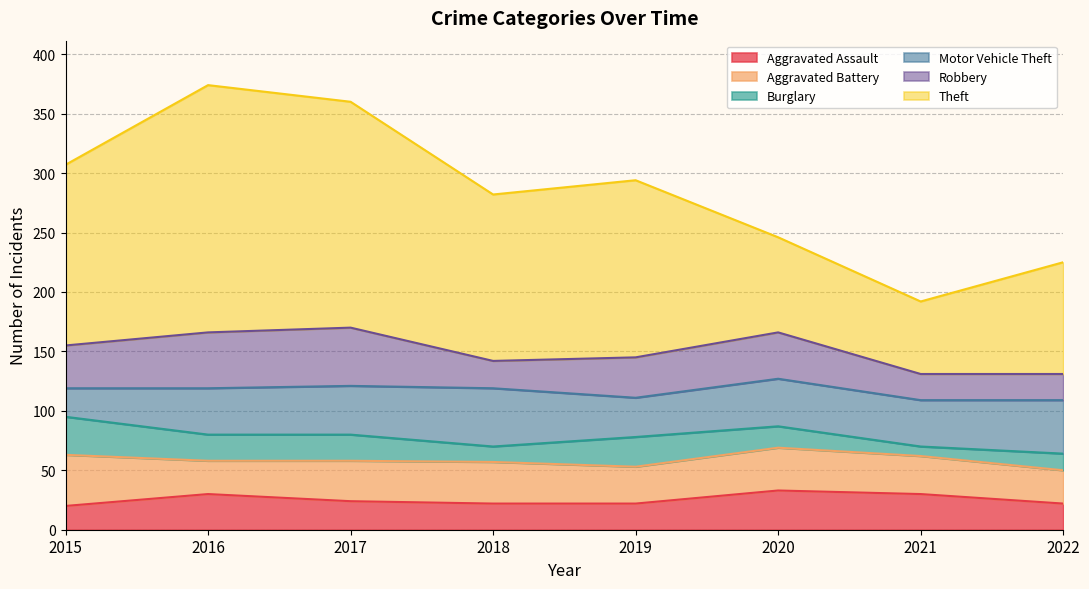

What is the difference between the Motor Vehicle Theft values at 2015 and 2018?

25